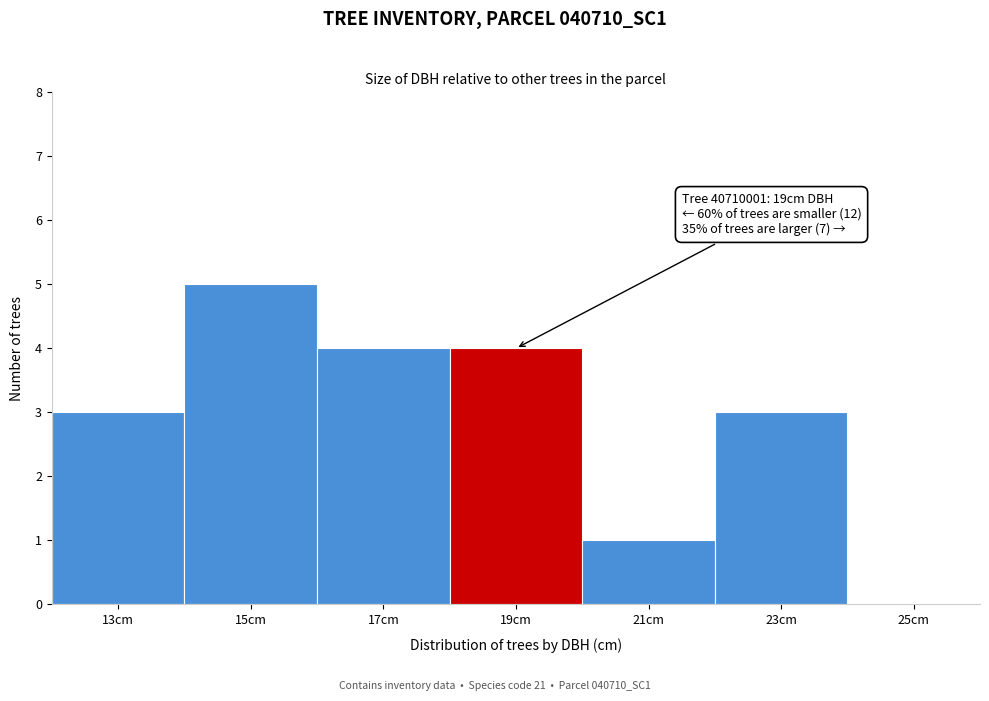

Reading right to left, transcribe all the data shown in this chart.

25cm=0	23cm=3	21cm=1	19cm=4	17cm=4	15cm=5	13cm=3